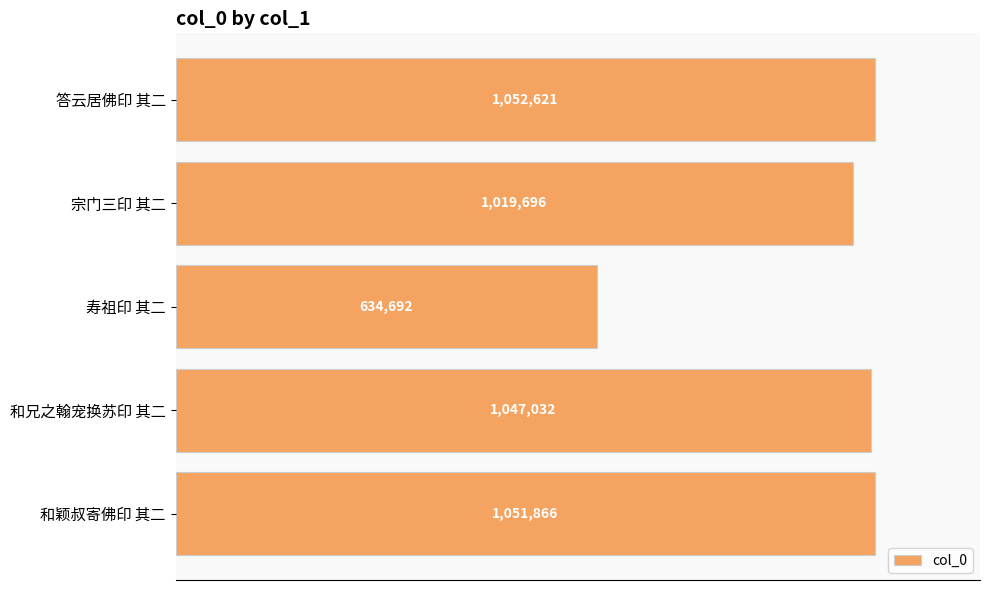

At which label is the value closest to 843656?

宗门三印 其二